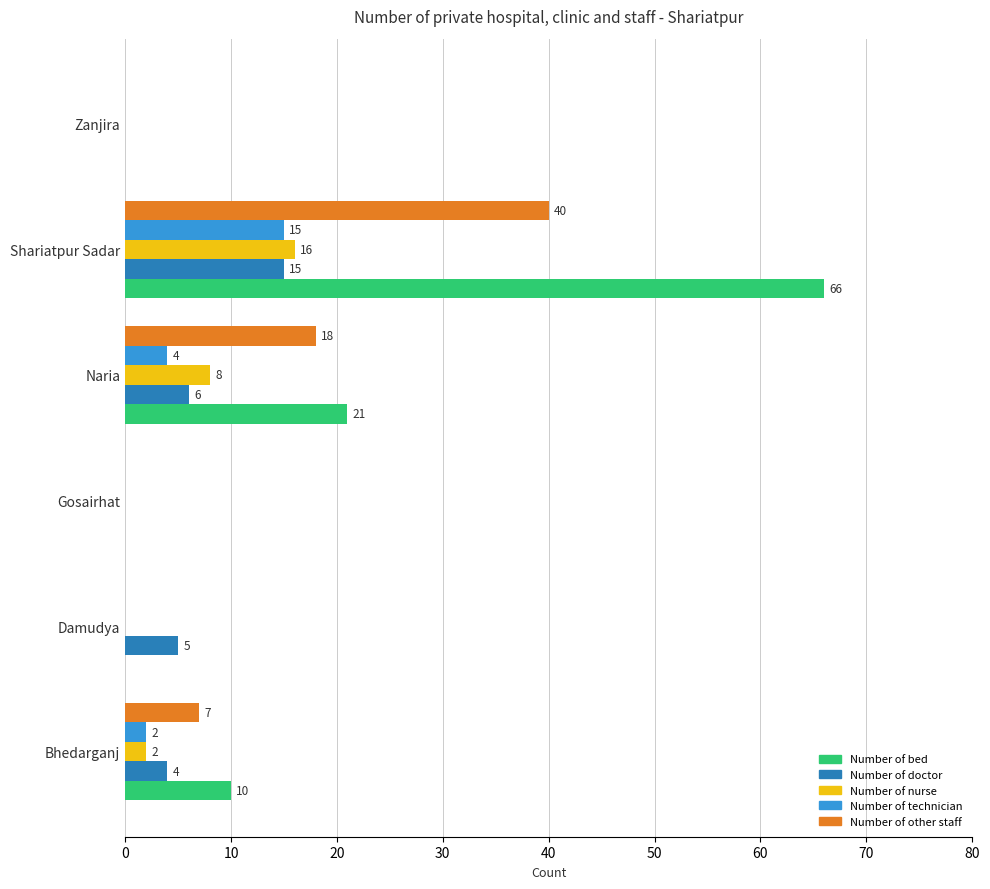

Which series has the largest total across all categories?

Number of bed